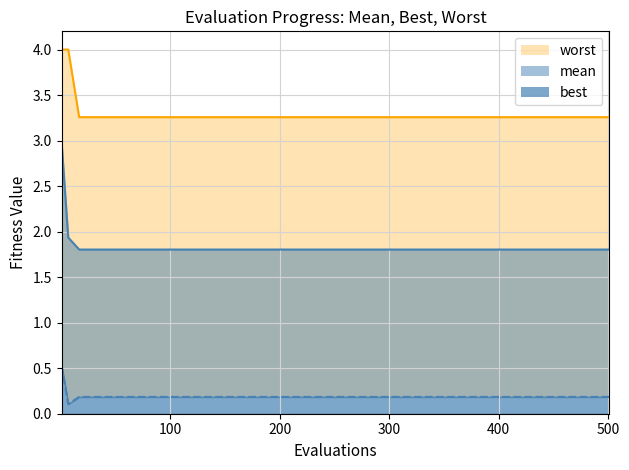

How many distinct data groups are displayed?

3